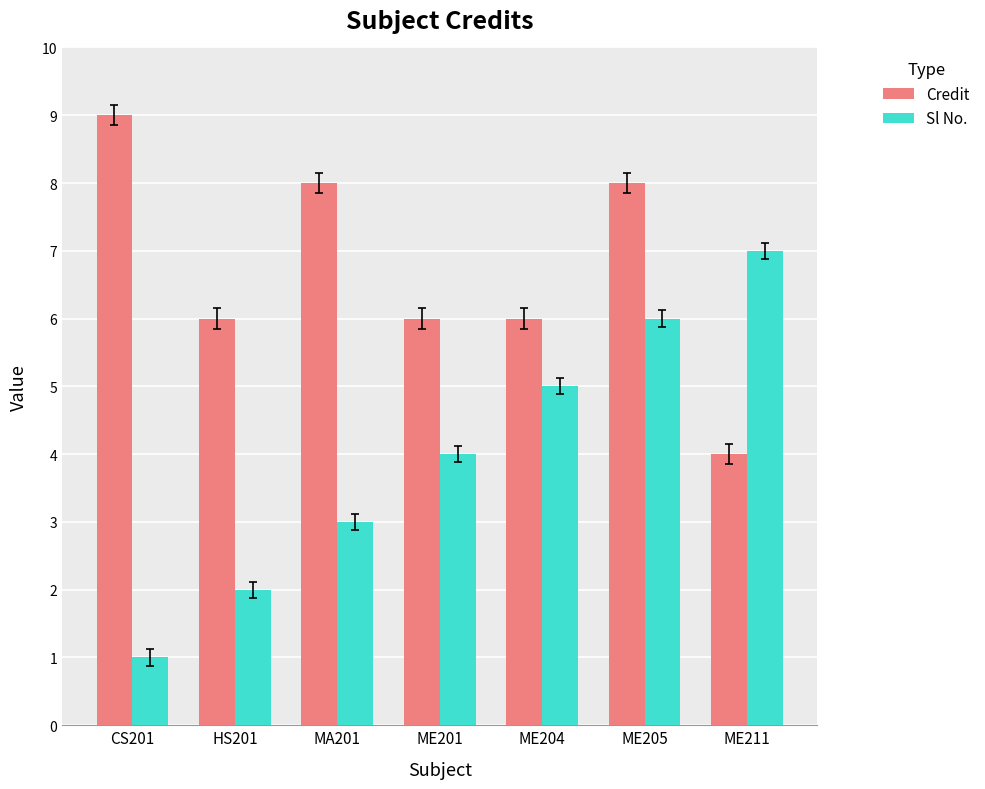

What is the lowest value of the Sl No. series?

1